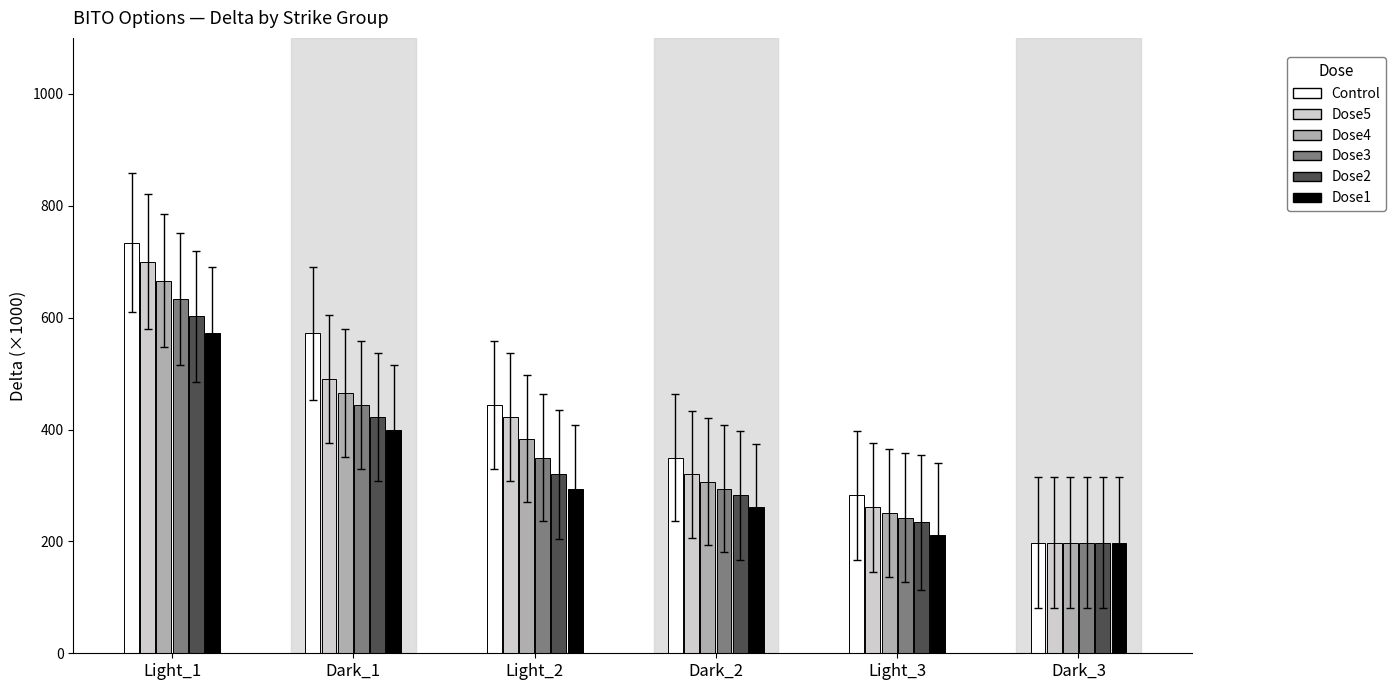

What is the approximate value of Dose1 at Dark_3?

197.8